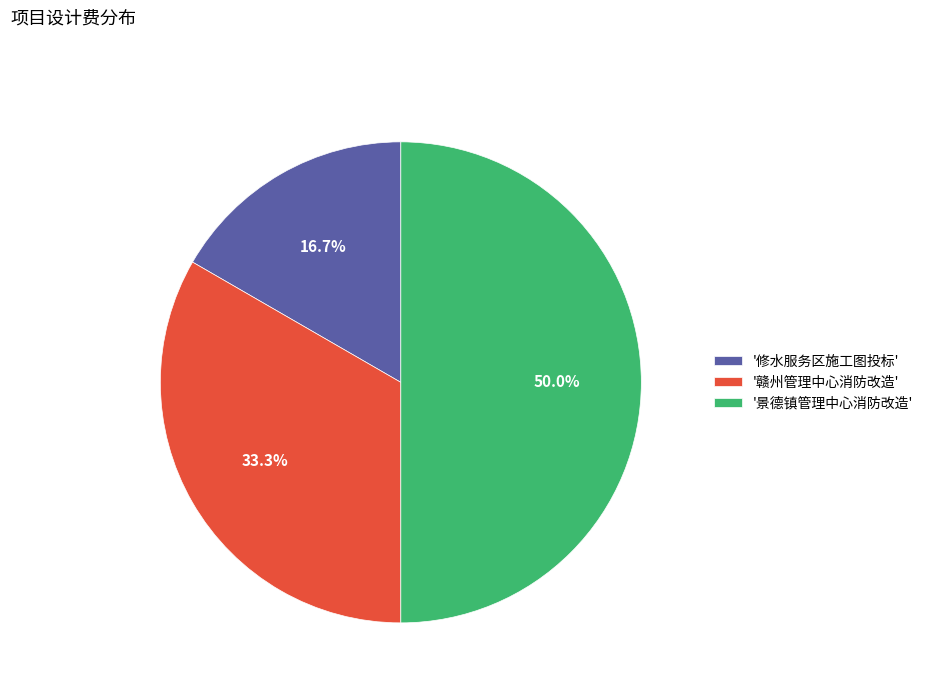

Rank the categories by value from lowest to highest.

'修水服务区施工图投标', '赣州管理中心消防改造', '景德镇管理中心消防改造'